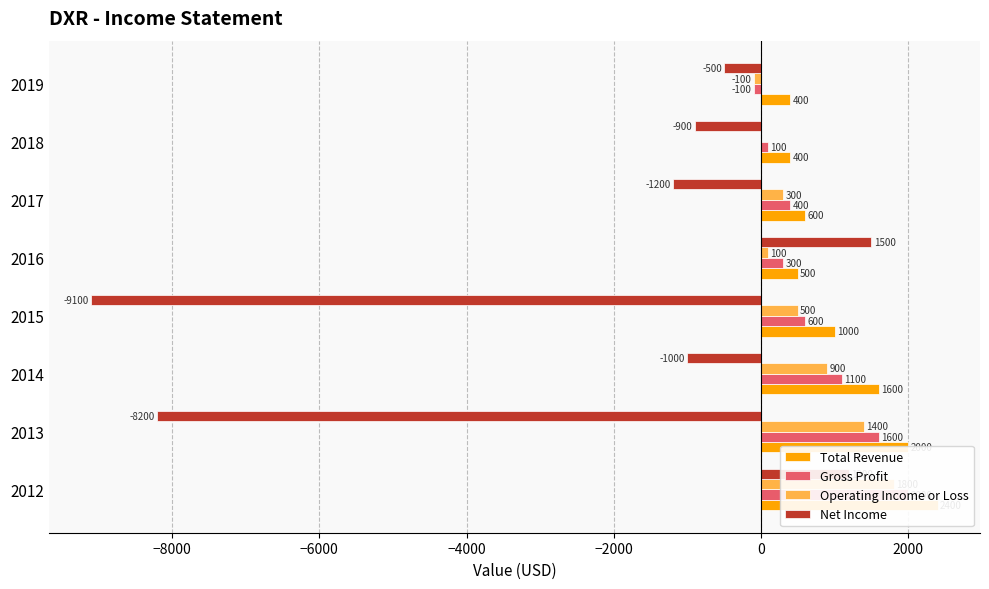

What is the label of the 7th bar from the left?

2000